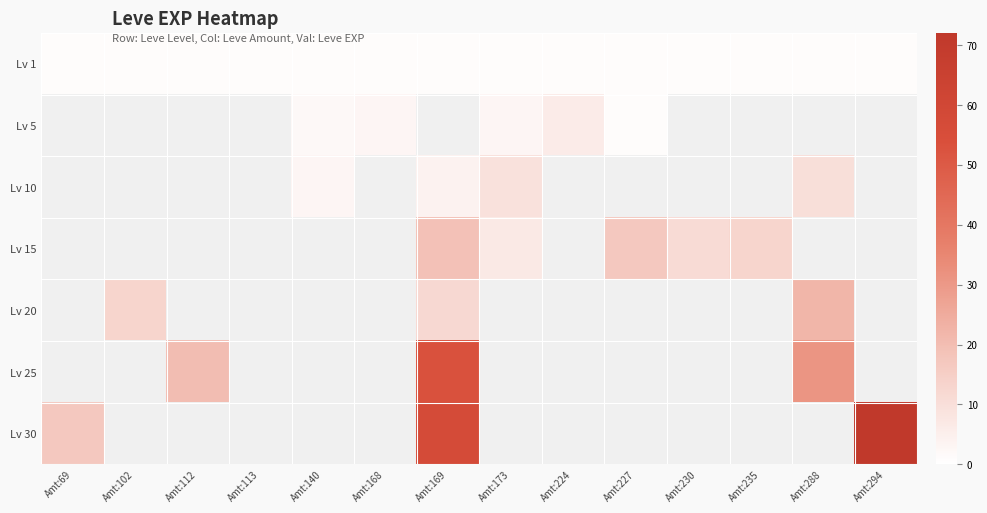

Is the value of Lv 30 at Amt:288 greater than the value of Lv 25 at Amt:140?

No